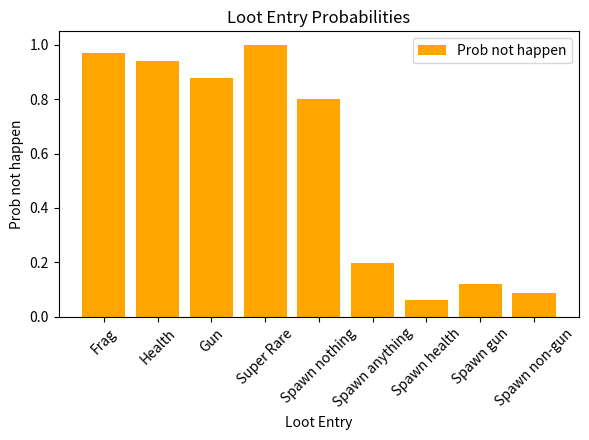

Which category has the highest value across all series?

Super Rare